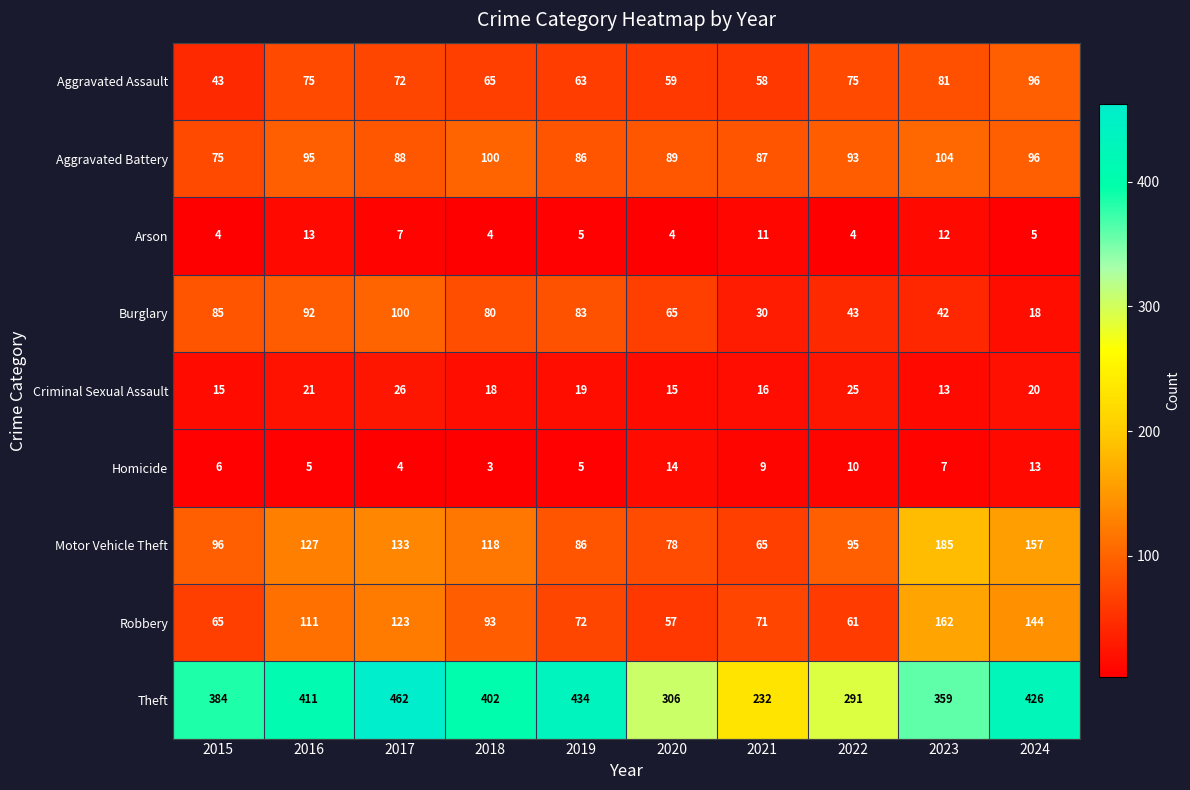

What is the difference between the Aggravated Battery values at 2023 and 2016?

9